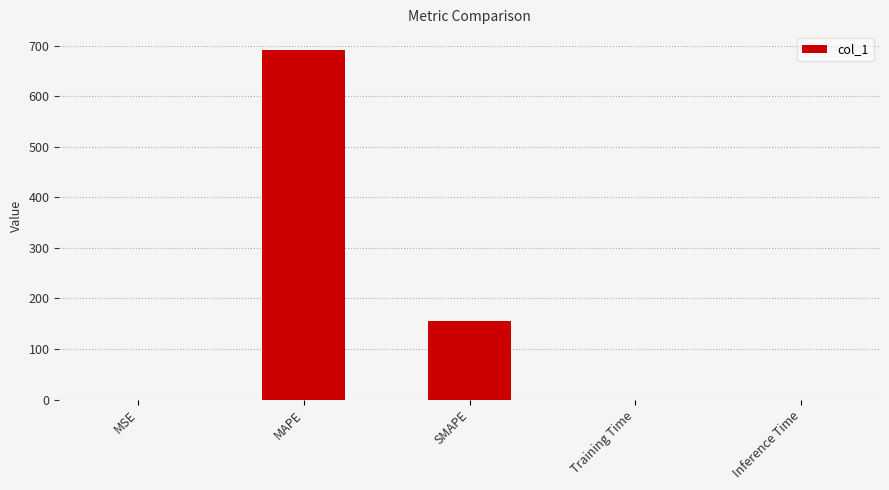

True or false: the data shows 334.6 at MAPE.

False